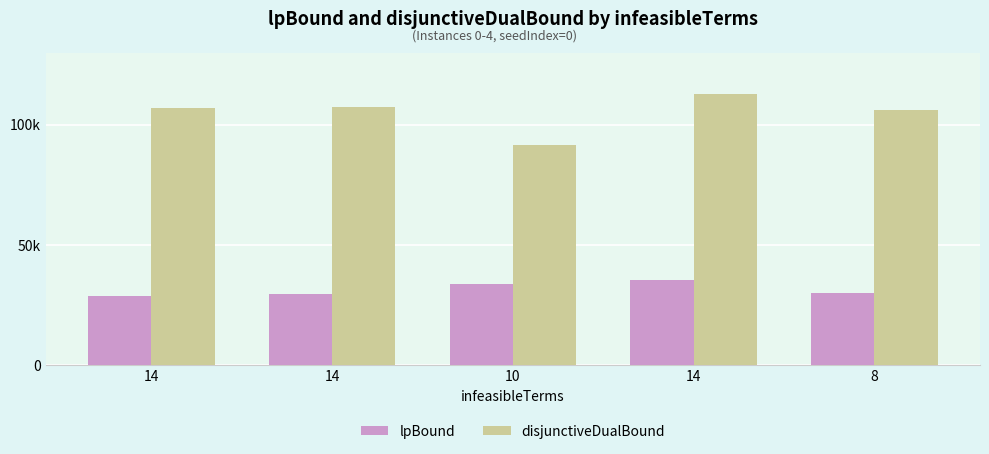

Rank the series by their maximum value, from lowest to highest.

lpBound, disjunctiveDualBound